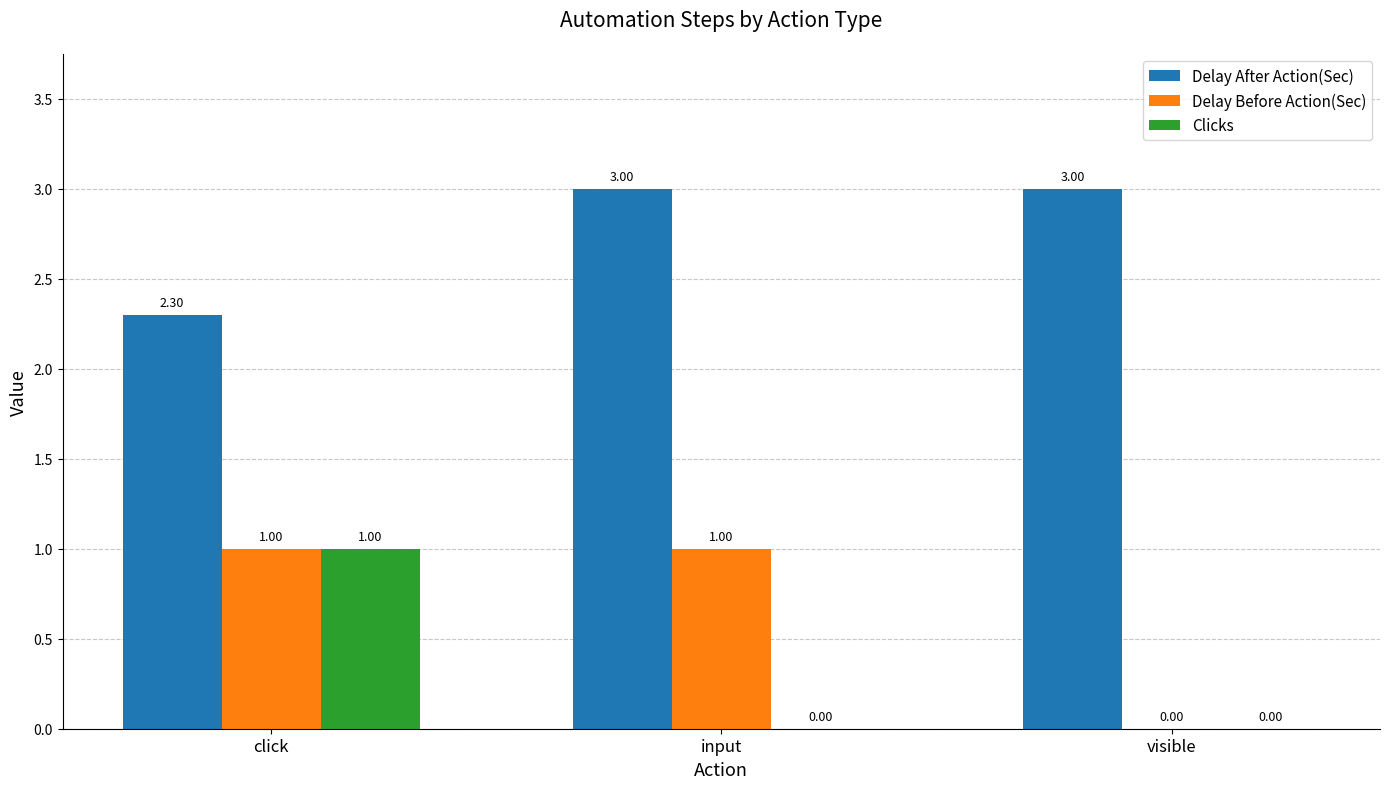

What is the sum of all Clicks values?

1.0